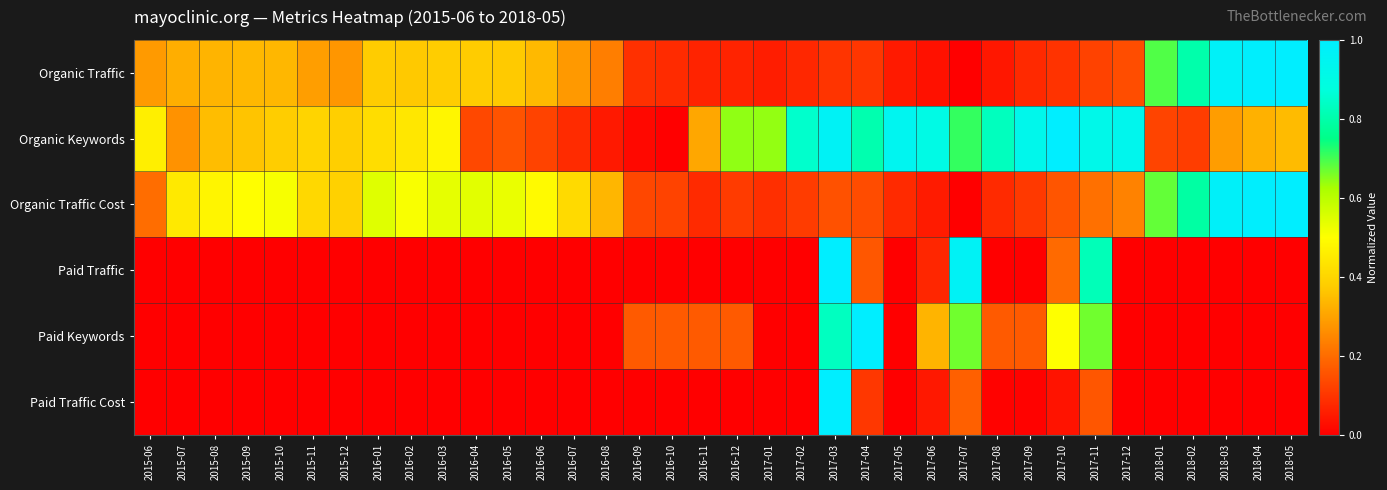

Reading left to right, transcribe all the data shown in this chart.

Organic Traffic: 2015-06=0.3	2015-07=0.3	2015-08=0.3	2015-09=0.3	2015-10=0.3	2015-11=0.3	2015-12=0.3	2016-01=0.4	2016-02=0.4	2016-03=0.4	2016-04=0.4	2016-05=0.4	2016-06=0.3	2016-07=0.3	2016-08=0.2	2016-09=0.1	2016-10=0.1	2016-11=0.1	2016-12=0.1	2017-01=0.1	2017-02=0.1	2017-03=0.1	2017-04=0.1	2017-05=0.0	2017-06=0.0	2017-07=0.0	2017-08=0.0	2017-09=0.1	2017-10=0.1	2017-11=0.1	2017-12=0.1	2018-01=0.7	2018-02=0.8	2018-03=1.0	2018-04=1.0	2018-05=1.0
Organic Keywords: 2015-06=0.5	2015-07=0.3	2015-08=0.3	2015-09=0.4	2015-10=0.4	2015-11=0.4	2015-12=0.4	2016-01=0.4	2016-02=0.4	2016-03=0.5	2016-04=0.1	2016-05=0.2	2016-06=0.1	2016-07=0.1	2016-08=0.0	2016-09=0.0	2016-10=0.0	2016-11=0.3	2016-12=0.6	2017-01=0.6	2017-02=0.9	2017-03=1.0	2017-04=0.8	2017-05=0.9	2017-06=0.9	2017-07=0.7	2017-08=0.8	2017-09=0.9	2017-10=1.0	2017-11=0.9	2017-12=0.9	2018-01=0.1	2018-02=0.1	2018-03=0.3	2018-04=0.3	2018-05=0.3
Organic Traffic Cost: 2015-06=0.2	2015-07=0.4	2015-08=0.5	2015-09=0.5	2015-10=0.5	2015-11=0.4	2015-12=0.4	2016-01=0.5	2016-02=0.5	2016-03=0.5	2016-04=0.5	2016-05=0.5	2016-06=0.5	2016-07=0.4	2016-08=0.3	2016-09=0.1	2016-10=0.1	2016-11=0.1	2016-12=0.1	2017-01=0.1	2017-02=0.1	2017-03=0.2	2017-04=0.1	2017-05=0.1	2017-06=0.1	2017-07=0.0	2017-08=0.1	2017-09=0.1	2017-10=0.2	2017-11=0.2	2017-12=0.2	2018-01=0.7	2018-02=0.8	2018-03=1.0	2018-04=1.0	2018-05=1.0
Paid Traffic: 2015-06=0.0	2015-07=0.0	2015-08=0.0	2015-09=0.0	2015-10=0.0	2015-11=0.0	2015-12=0.0	2016-01=0.0	2016-02=0.0	2016-03=0.0	2016-04=0.0	2016-05=0.0	2016-06=0.0	2016-07=0.0	2016-08=0.0	2016-09=0.0	2016-10=0.0	2016-11=0.0	2016-12=0.0	2017-01=0.0	2017-02=0.0	2017-03=1.0	2017-04=0.2	2017-05=0.0	2017-06=0.1	2017-07=1.0	2017-08=0.0	2017-09=0.0	2017-10=0.2	2017-11=0.8	2017-12=0.0	2018-01=0.0	2018-02=0.0	2018-03=0.0	2018-04=0.0	2018-05=0.0
Paid Keywords: 2015-06=0.0	2015-07=0.0	2015-08=0.0	2015-09=0.0	2015-10=0.0	2015-11=0.0	2015-12=0.0	2016-01=0.0	2016-02=0.0	2016-03=0.0	2016-04=0.0	2016-05=0.0	2016-06=0.0	2016-07=0.0	2016-08=0.0	2016-09=0.2	2016-10=0.2	2016-11=0.2	2016-12=0.2	2017-01=0.0	2017-02=0.0	2017-03=0.8	2017-04=1.0	2017-05=0.0	2017-06=0.3	2017-07=0.7	2017-08=0.2	2017-09=0.2	2017-10=0.5	2017-11=0.7	2017-12=0.0	2018-01=0.0	2018-02=0.0	2018-03=0.0	2018-04=0.0	2018-05=0.0
Paid Traffic Cost: 2015-06=0.0	2015-07=0.0	2015-08=0.0	2015-09=0.0	2015-10=0.0	2015-11=0.0	2015-12=0.0	2016-01=0.0	2016-02=0.0	2016-03=0.0	2016-04=0.0	2016-05=0.0	2016-06=0.0	2016-07=0.0	2016-08=0.0	2016-09=0.0	2016-10=0.0	2016-11=0.0	2016-12=0.0	2017-01=0.0	2017-02=0.0	2017-03=1.0	2017-04=0.1	2017-05=0.0	2017-06=0.0	2017-07=0.2	2017-08=0.0	2017-09=0.0	2017-10=0.0	2017-11=0.2	2017-12=0.0	2018-01=0.0	2018-02=0.0	2018-03=0.0	2018-04=0.0	2018-05=0.0